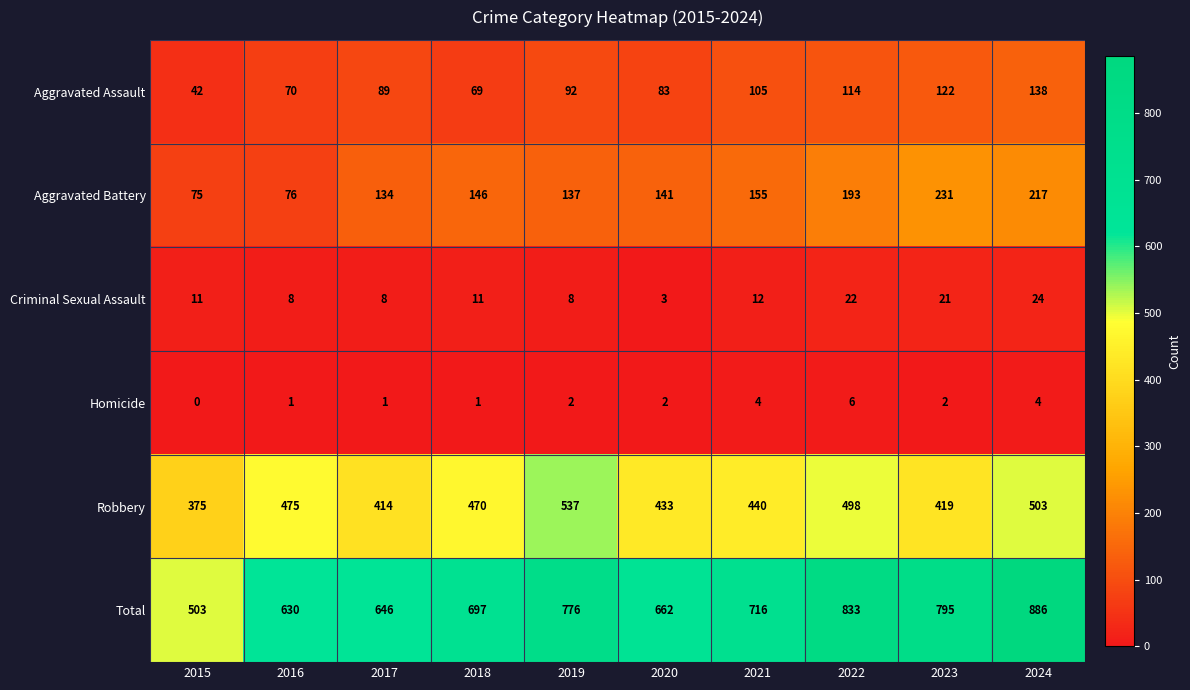

Between 2020 and 2024, which series saw the biggest shift?

Total